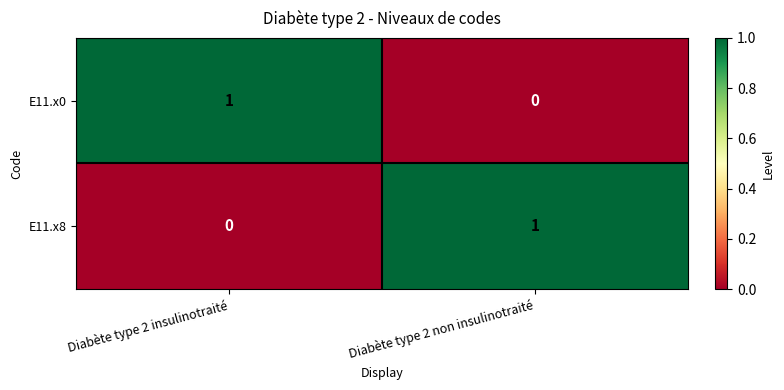

How many categories are shown in the chart?

2